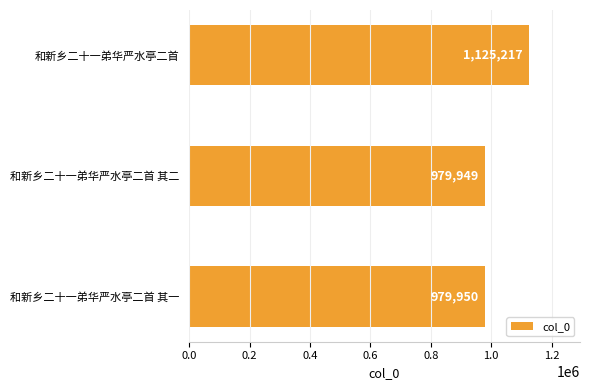

What is the smallest value displayed?

979949